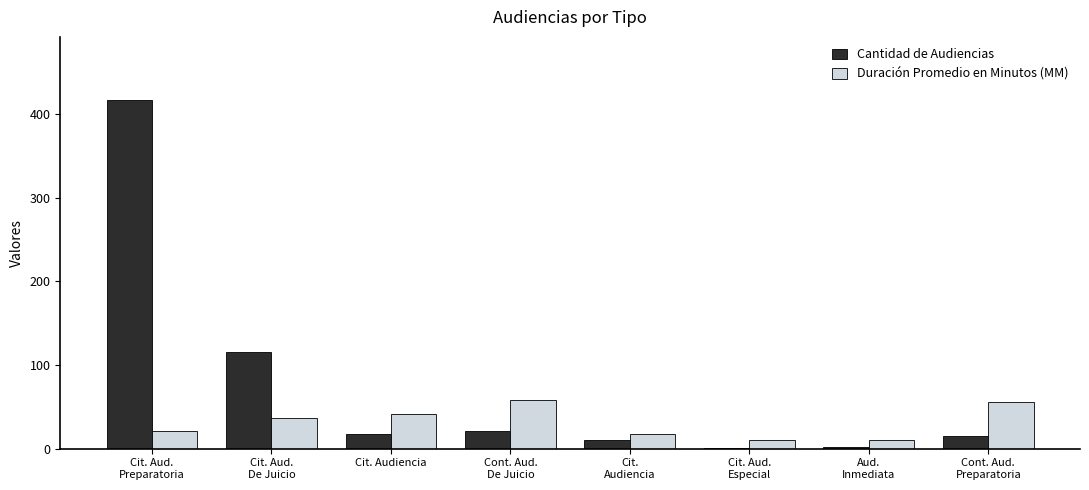

Is it true that Duración Promedio en Minutos (MM) equals 42 at Cit. Audiencia?

True